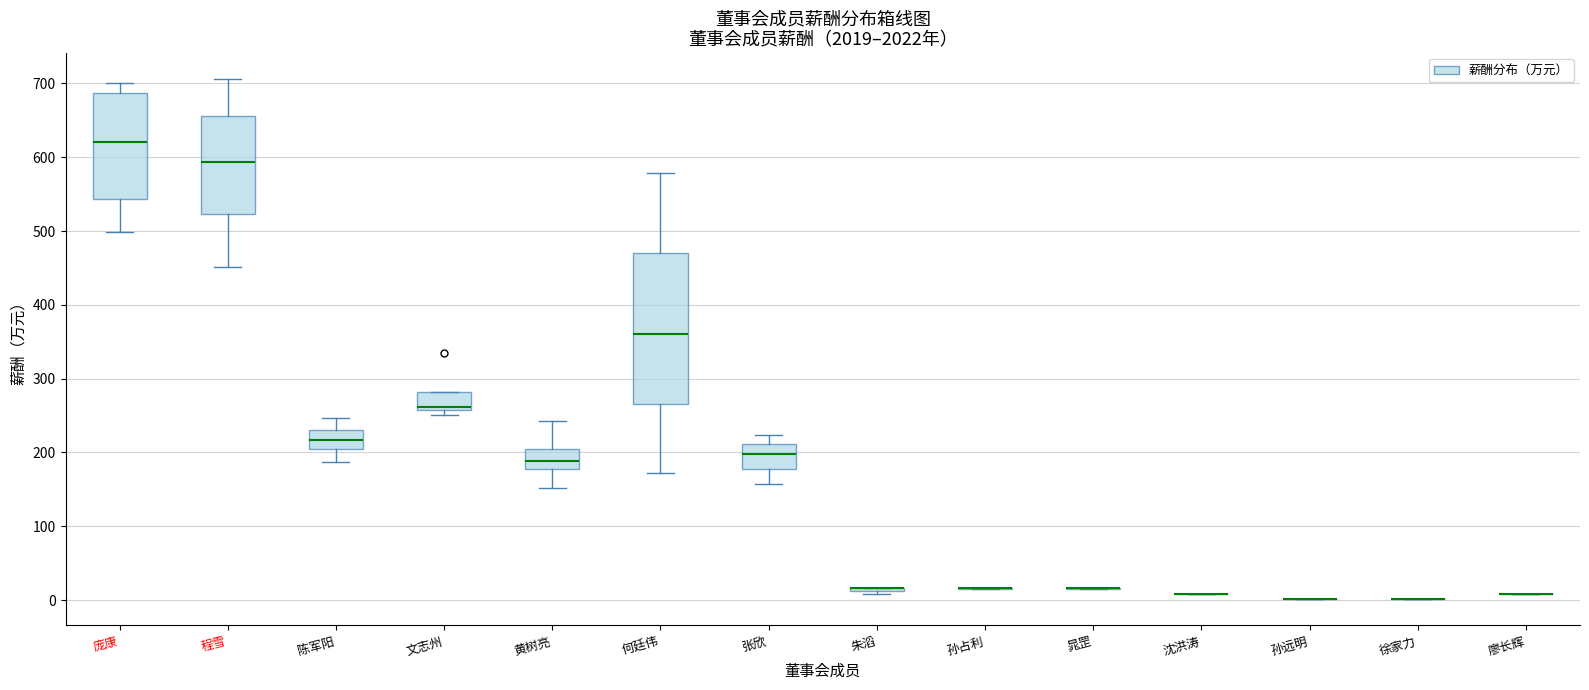

Reading left to right, read every box against the y-axis: the position of its median line, the range the box covers, and the ends of its whiskers. The values are not printed on the chart, so give them approximately, as read against the axis.

庞康: median 620, box 540 to 690, whiskers 500 to 700
程雪: median 590, box 520 to 660, whiskers 450 to 710
陈军阳: median 220, box 200 to 230, whiskers 190 to 250
文志州: median 260 (just above the box's lower edge), box 260 to 280, whiskers 250 to 280
黄树亮: median 190, box 180 to 200, whiskers 150 to 240
何廷伟: median 360, box 270 to 470, whiskers 170 to 580
张欣: median 200, box 180 to 210, whiskers 160 to 220
朱滔: box collapsed to a line at 20, whiskers 10 to 20
孙占利: box collapsed to a line at 20, whiskers 20 to 20
晁罡: box collapsed to a line at 20, whiskers 20 to 20
沈洪涛: box collapsed to a line at 10, whiskers 10 to 10
孙远明: box collapsed to a line at 0, whiskers 0 to 0
徐家力: box collapsed to a line at 0, whiskers 0 to 0
廖长辉: box collapsed to a line at 10, whiskers 10 to 10